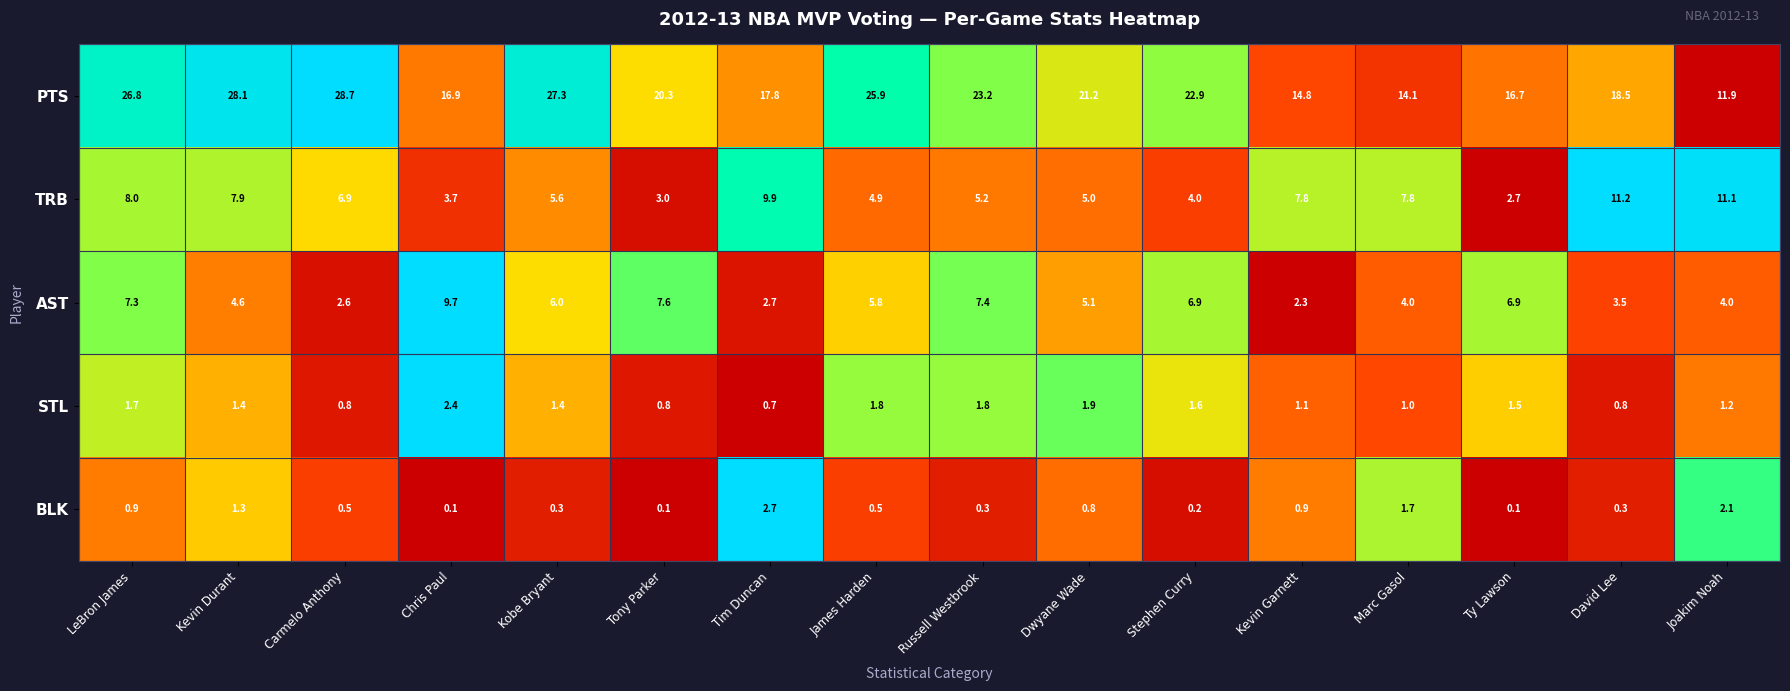

Rank the series at Stephen Curry from highest to lowest value.

PTS, AST, TRB, STL, BLK